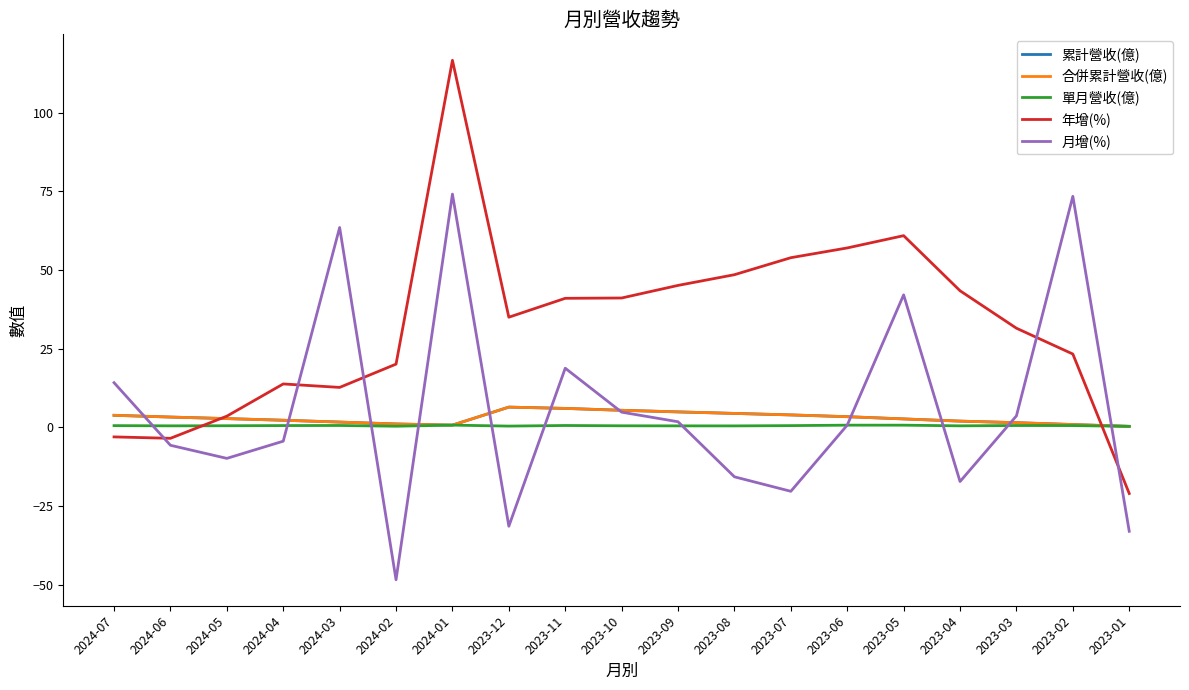

Does the chart display data point markers on the line(s)?

No